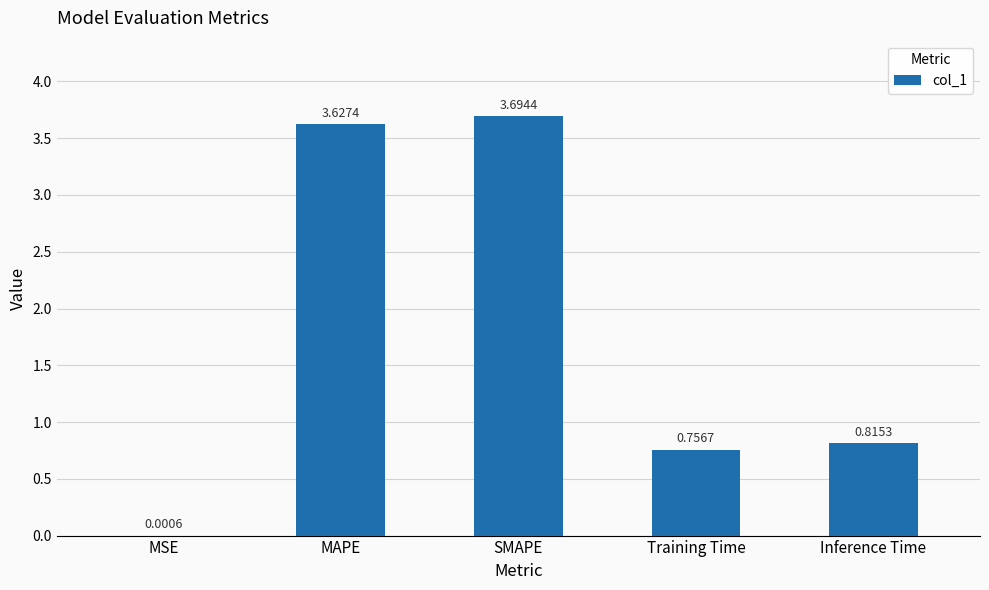

What is the change in value from SMAPE to Training Time?

-2.9